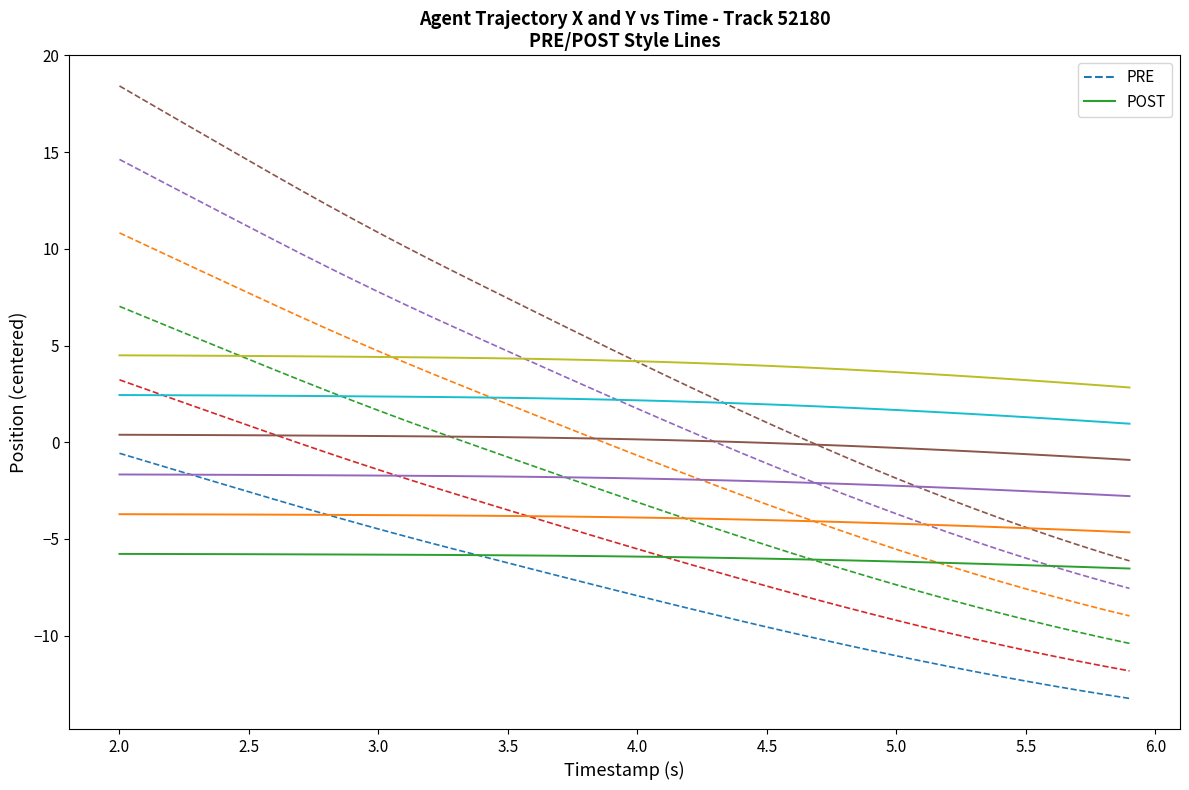

True or false: PRE has more than 1 points higher than both neighbors.

False